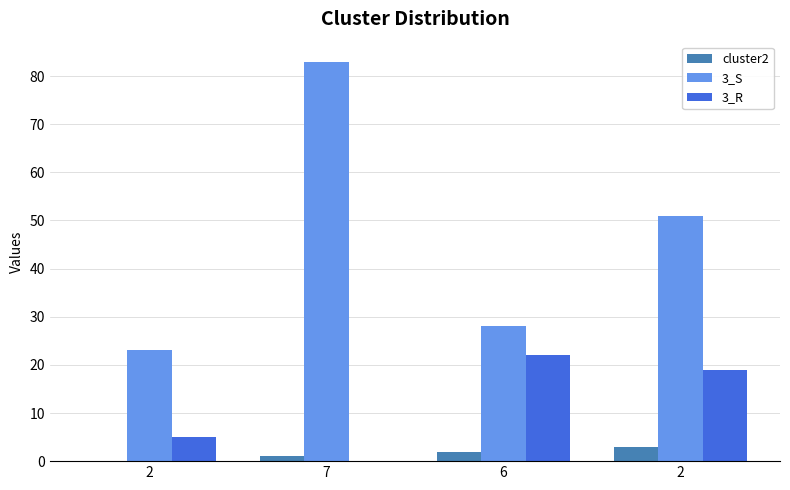

Are the bars horizontal?

No